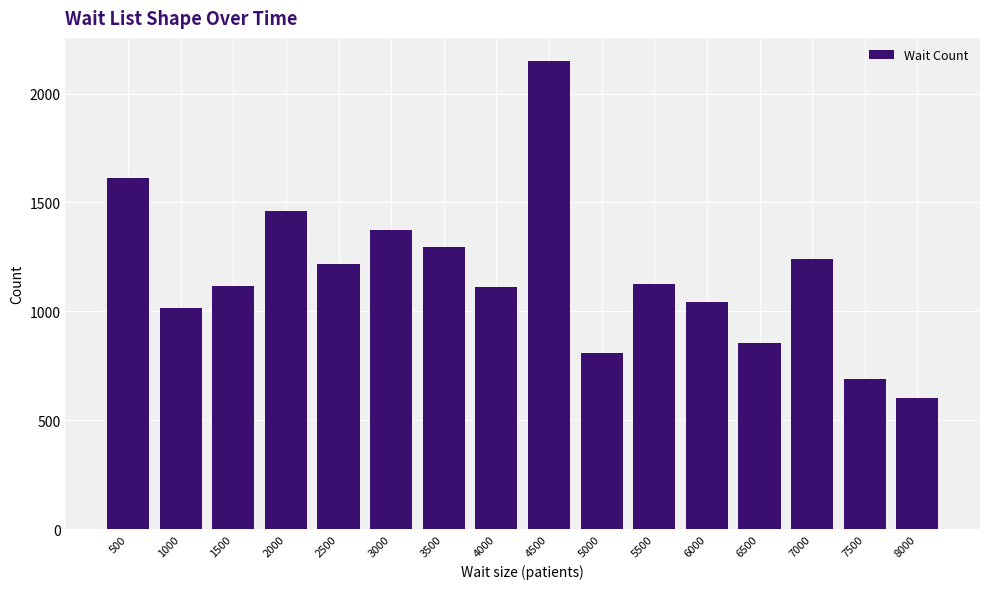

What is the sum of all values?

18717